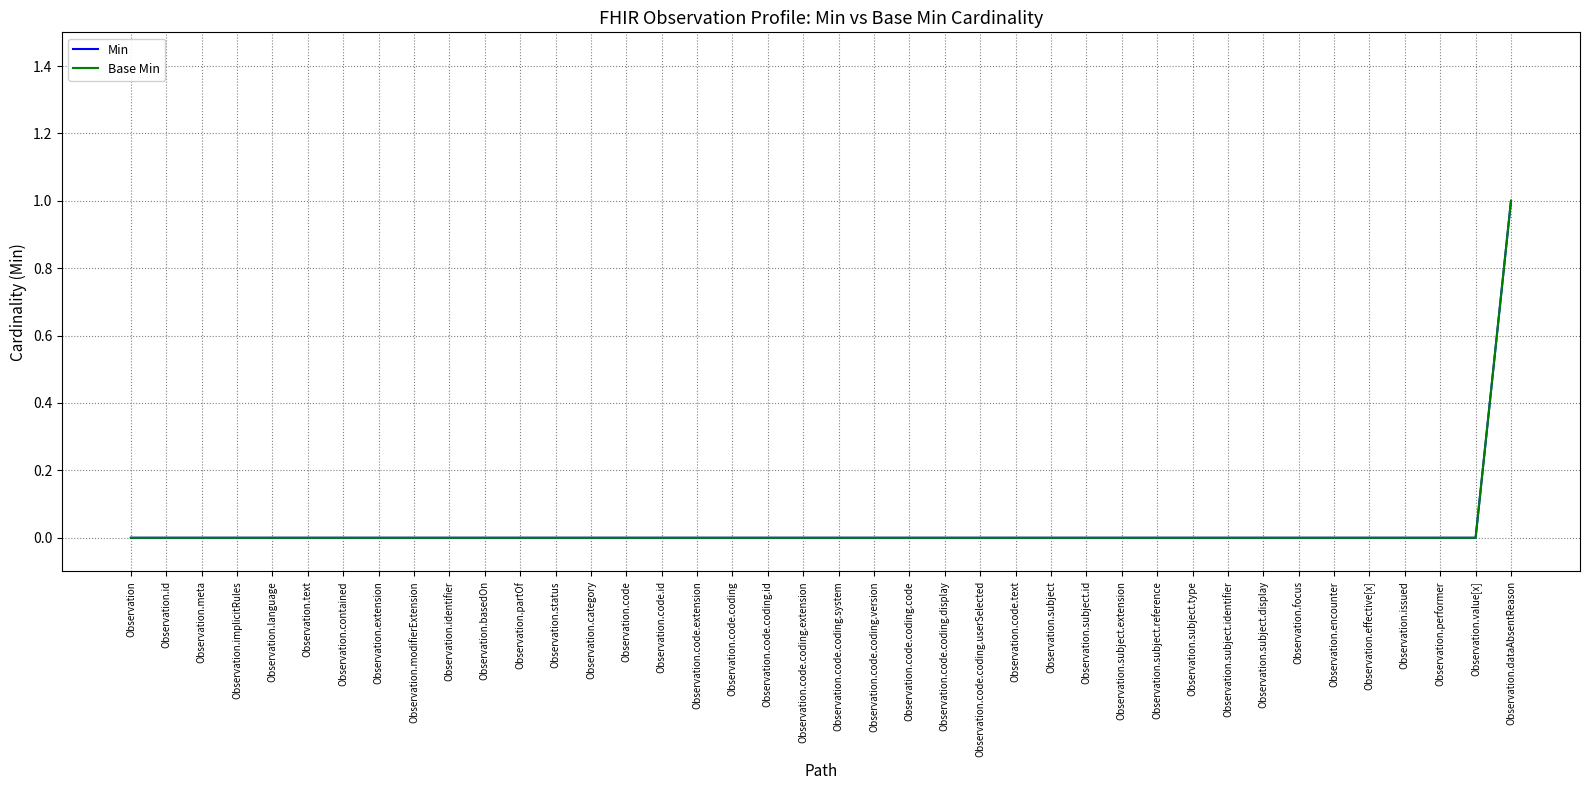

Is it true that Min equals 0 at Observation.code?

True